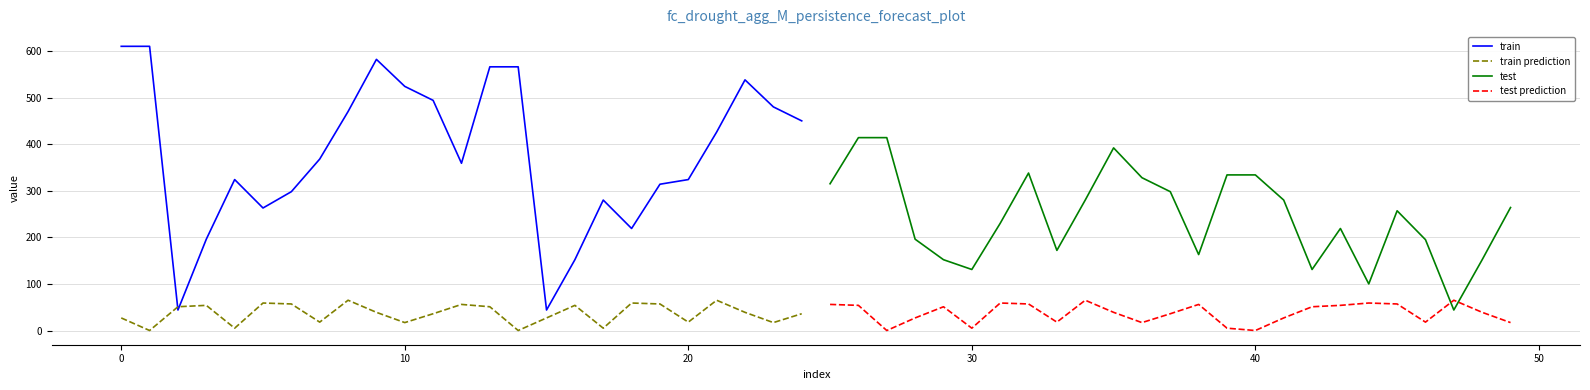

True or false: test prediction has a value of 0 at 40.

True